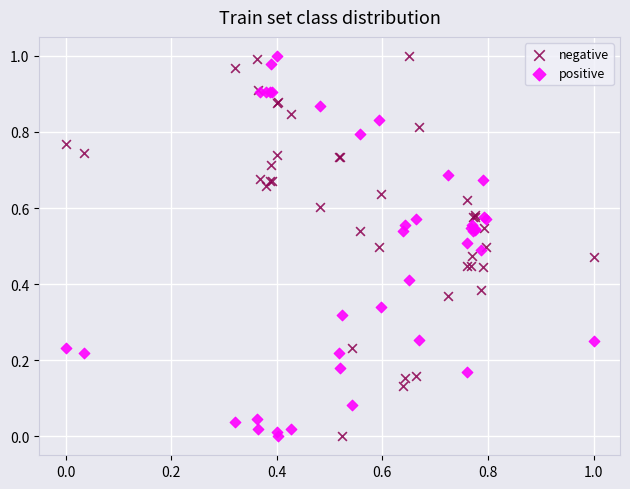

What are all the series names shown in the legend?

negative, positive